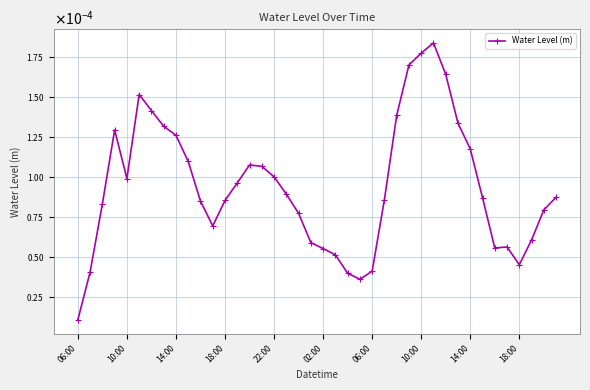

Does the chart have visible grid lines?

Yes